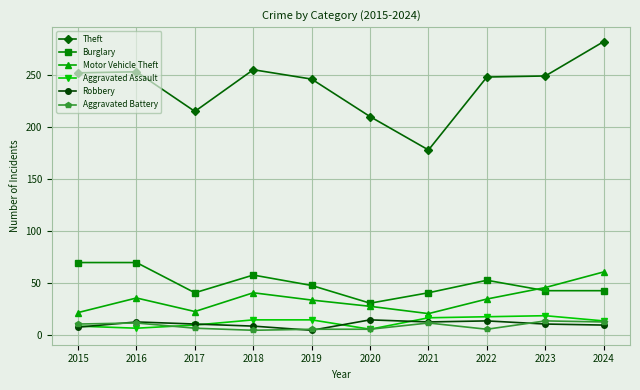

What is the greatest value displayed?

282